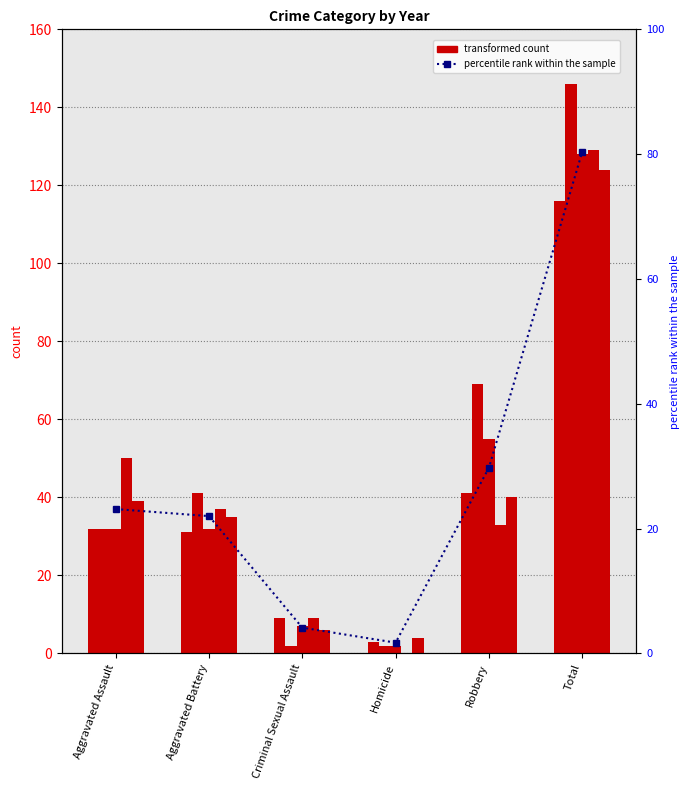

What is the label of the 2nd bar from the left?

Aggravated Battery